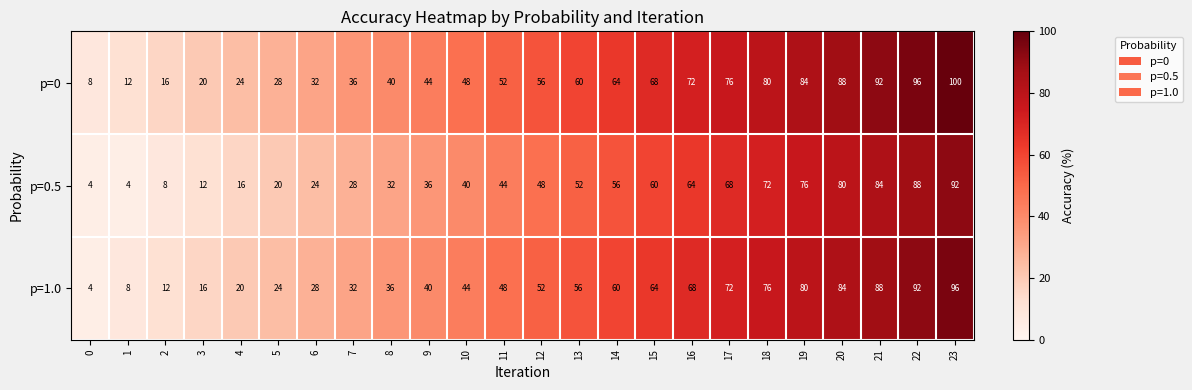

Is it true that p=1.0 equals 63 at 11?

False